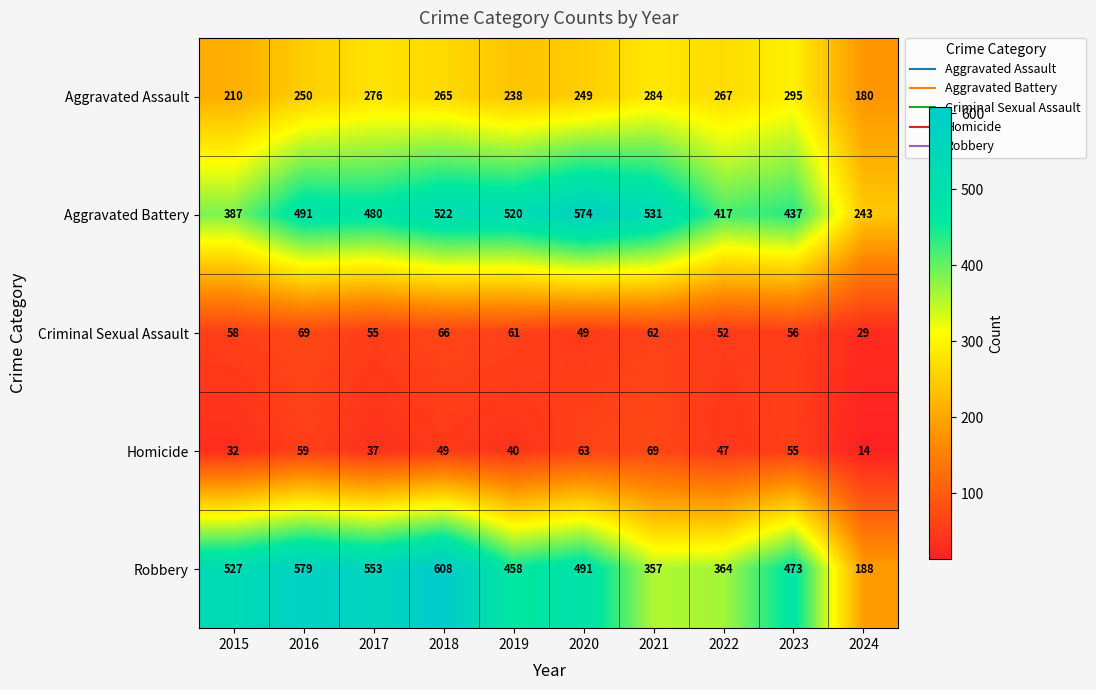

Is the value of Aggravated Assault at 2017 greater than the value of Aggravated Battery at 2022?

No